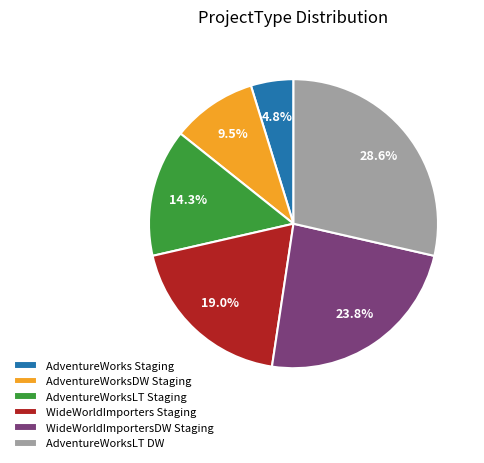

To the nearest percent, what is the difference between the AdventureWorks Staging and AdventureWorksLT DW slice percentages?

24%